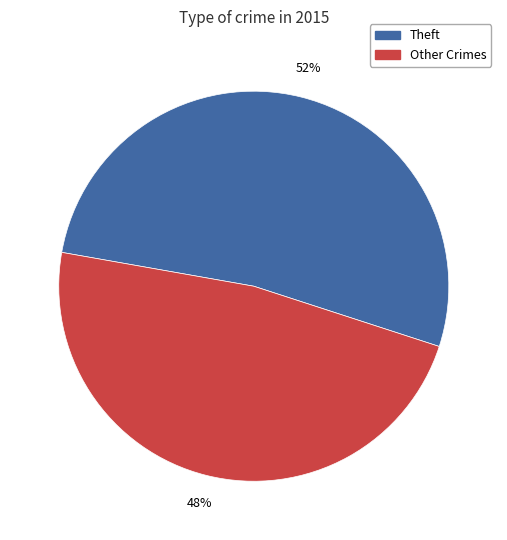

To the nearest percent, what is the average slice percentage?

50%